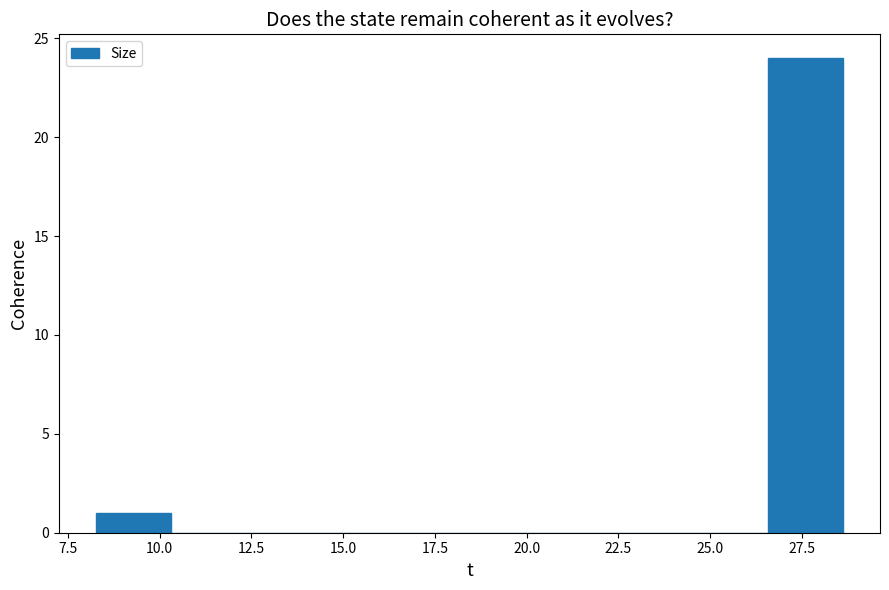

Reading left to right, list every bar in this chart as the range it spans on the x-axis followed by its height. Neither the bar edges nor the heights are printed on the chart, so give them approximately, as read against the axes.

8.5 to 10.5: 1
10.5 to 12.5: 0
12.5 to 14.5: 0
14.5 to 16.5: 0
16.5 to 18.5: 0
18.5 to 20.5: 0
20.5 to 22.5: 0
22.5 to 24.5: 0
24.5 to 26.5: 0
26.5 to 28.5: 24